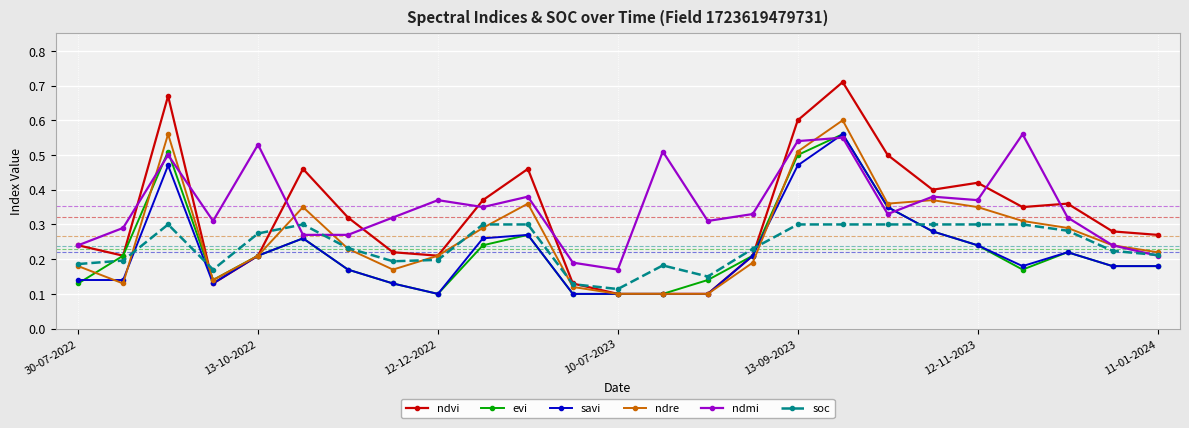

Which series ends up on top after the final intersection of ndmi and evi?

ndmi